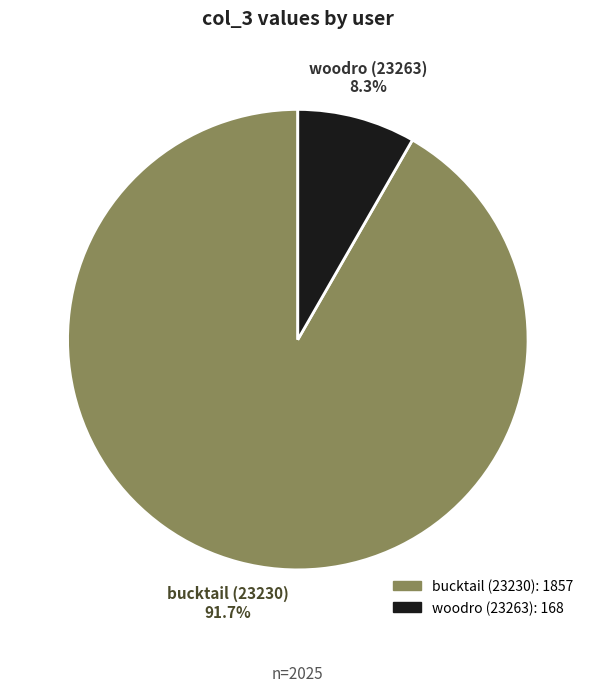

To the nearest percent, what is the combined percentage of woodro (23263) and bucktail (23230)?

100%